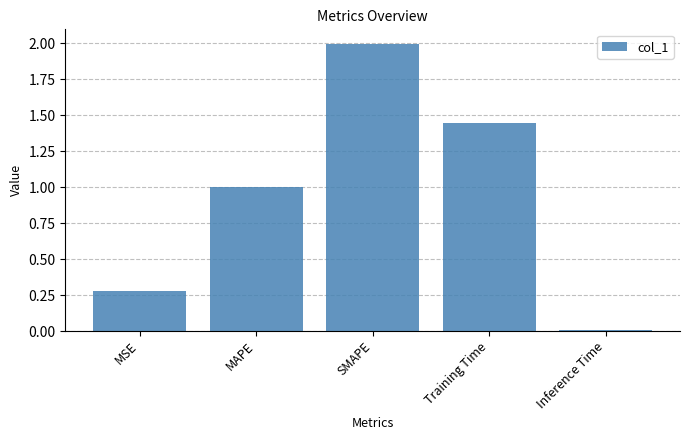

True or false: the data shows 0.0 at Inference Time.

True